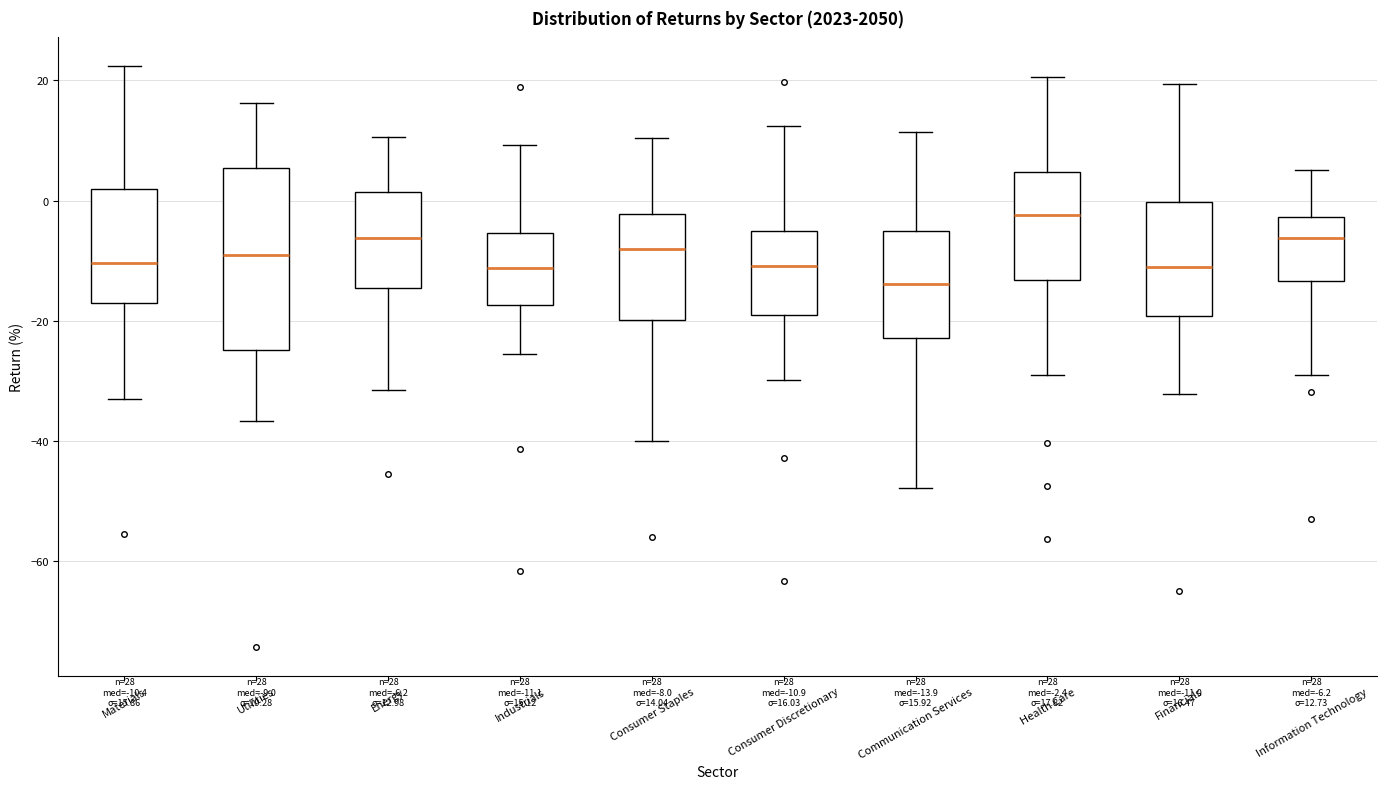

Which box is the tallest, from its lower edge to its upper edge?

Utilities